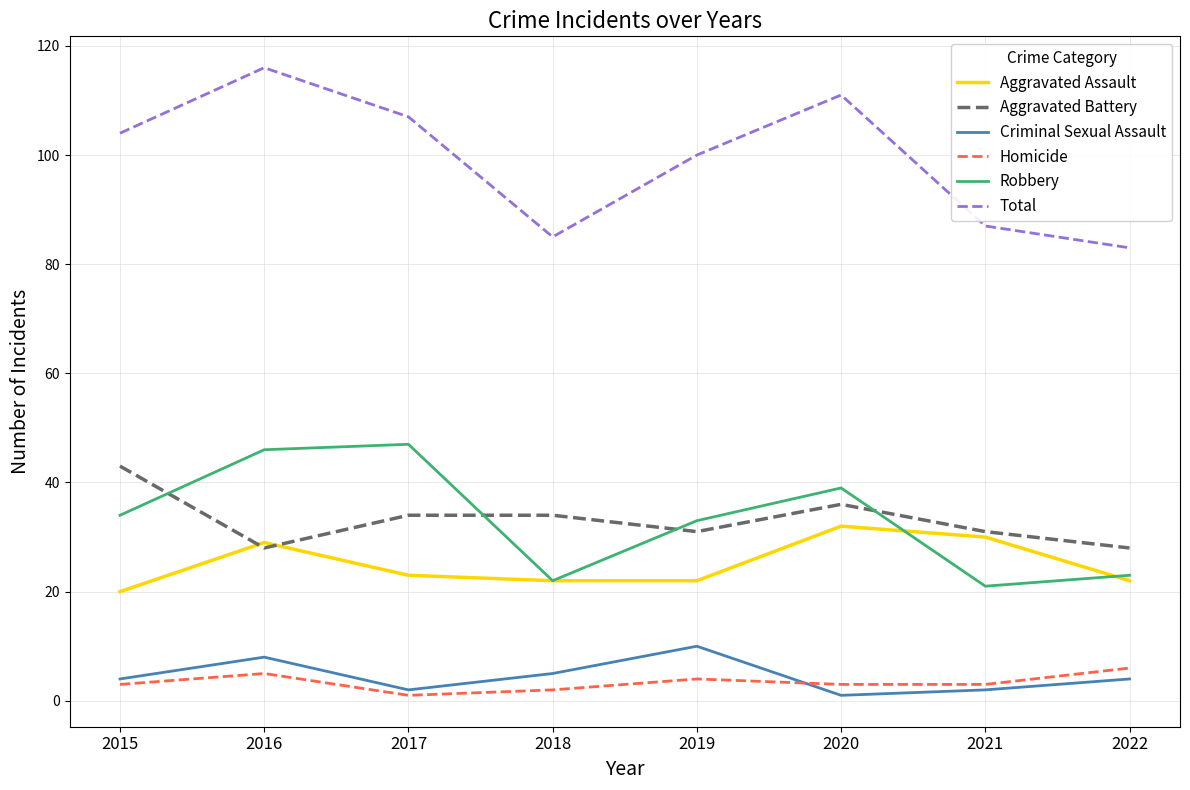

How many interior local peaks does the Homicide series have?

2